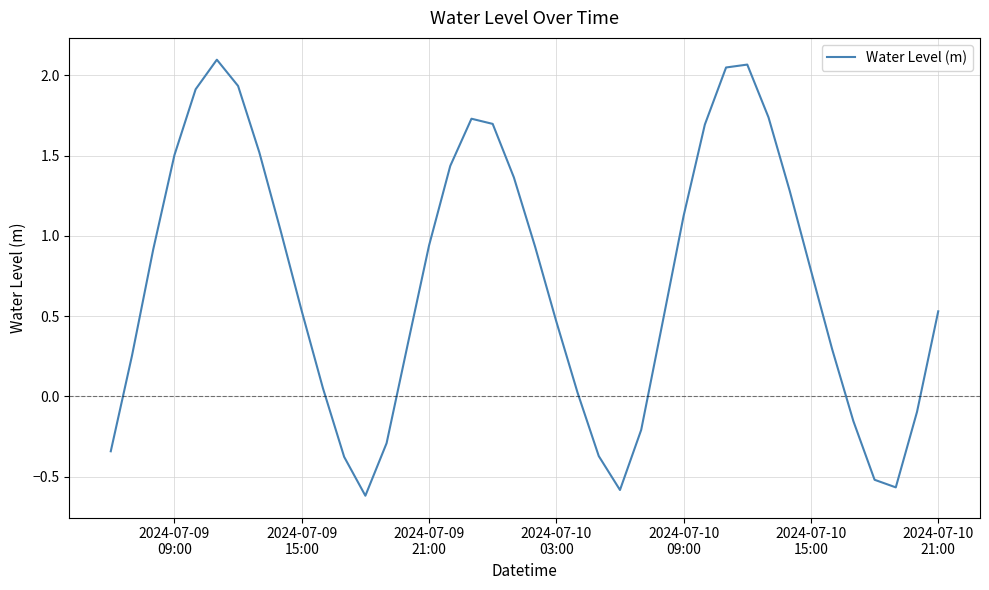

What is the difference between the maximum and minimum values?

2.7